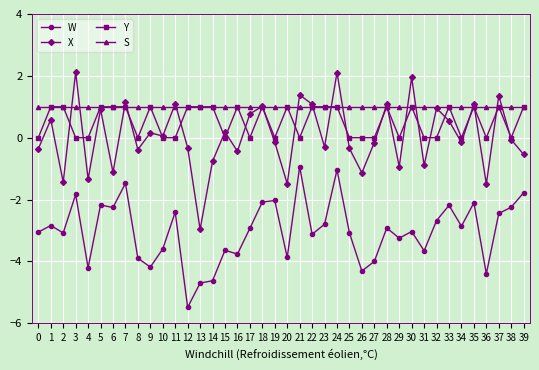

Rank the series at 36 from highest to lowest value.

S, Y, X, W